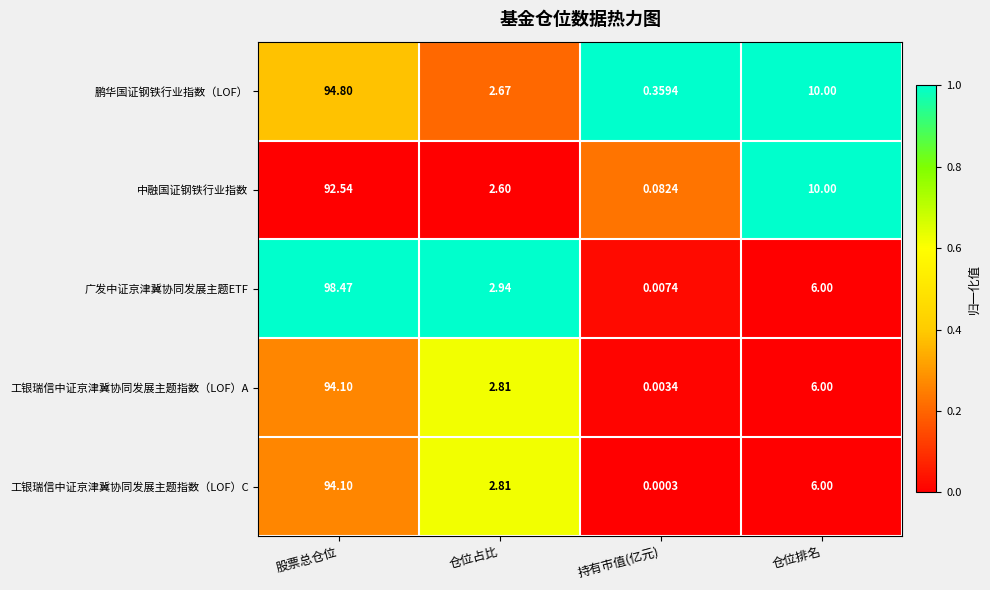

At which category does the chart reach its minimum across all series?

持有市值(亿元)